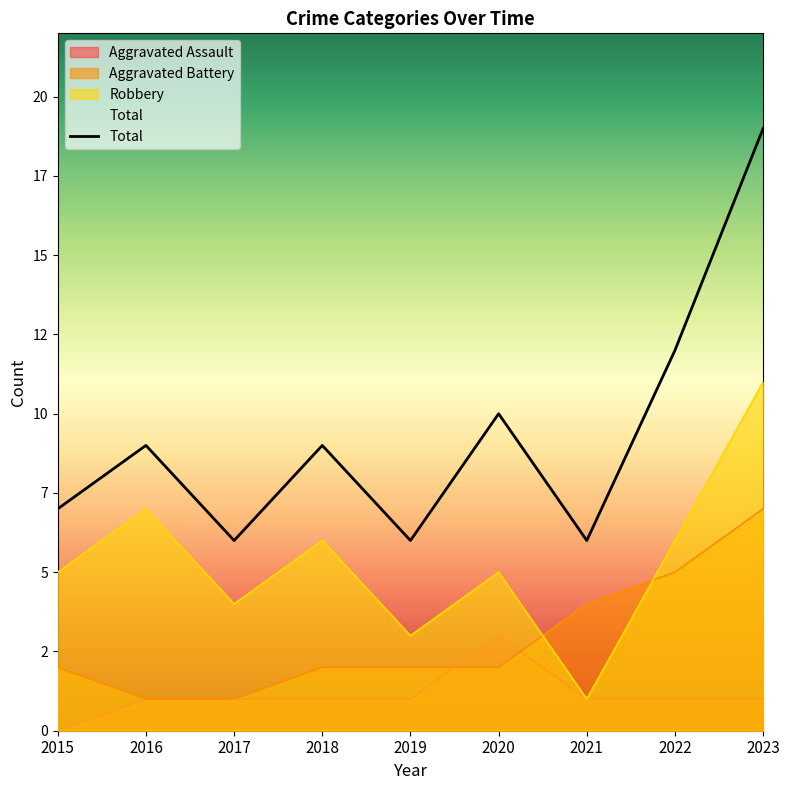

Does the chart display data point markers on the line(s)?

No